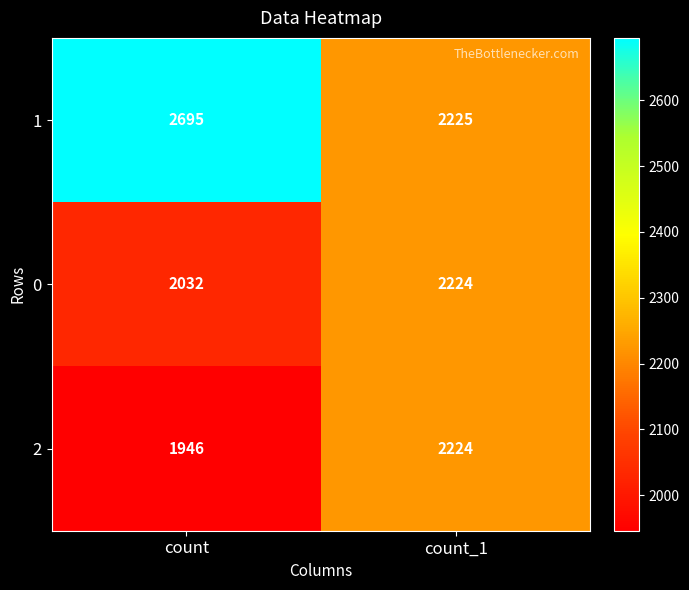

What is the approximate value of 1 at count, to the nearest 5?

2695